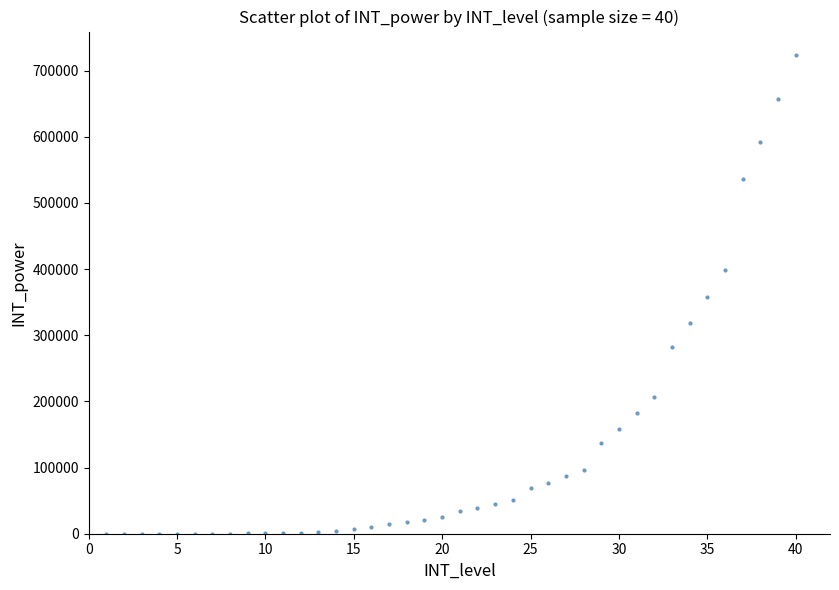

What is the range of Y values (max minus min)?

722830